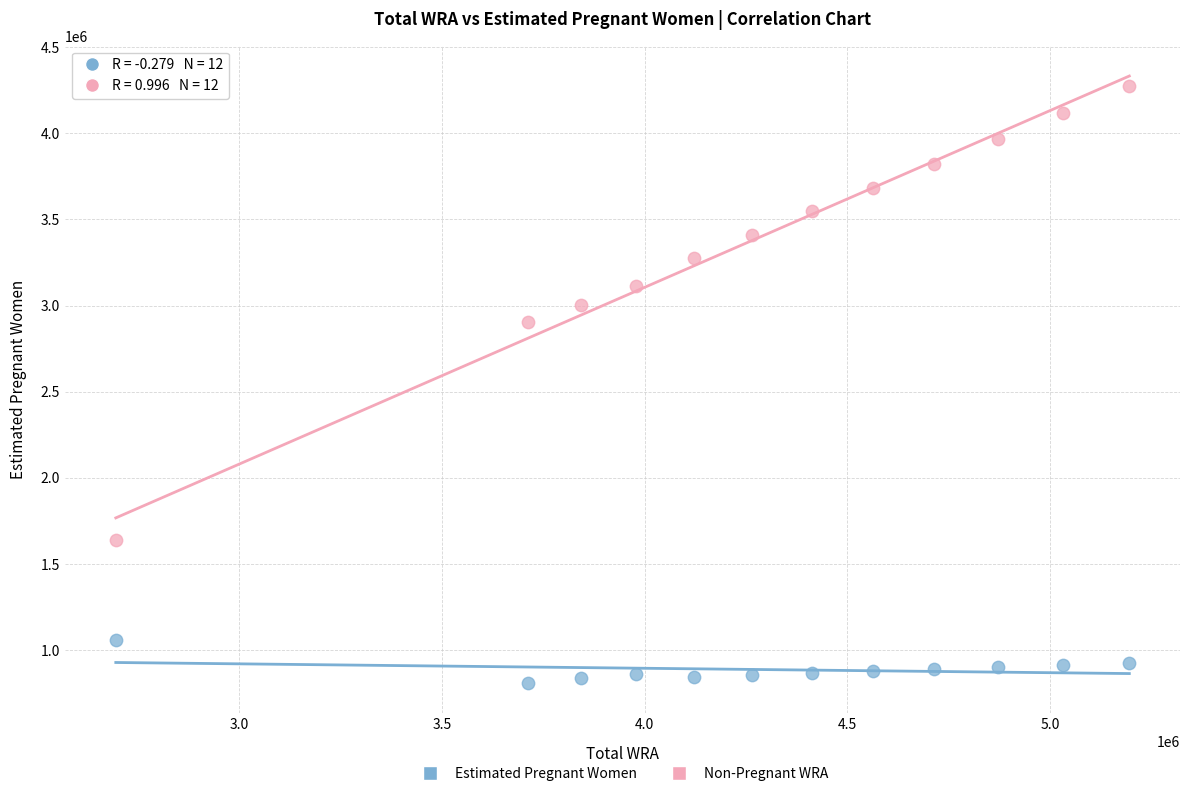

Which series has the widest spread of Y values?

Non-Pregnant WRA